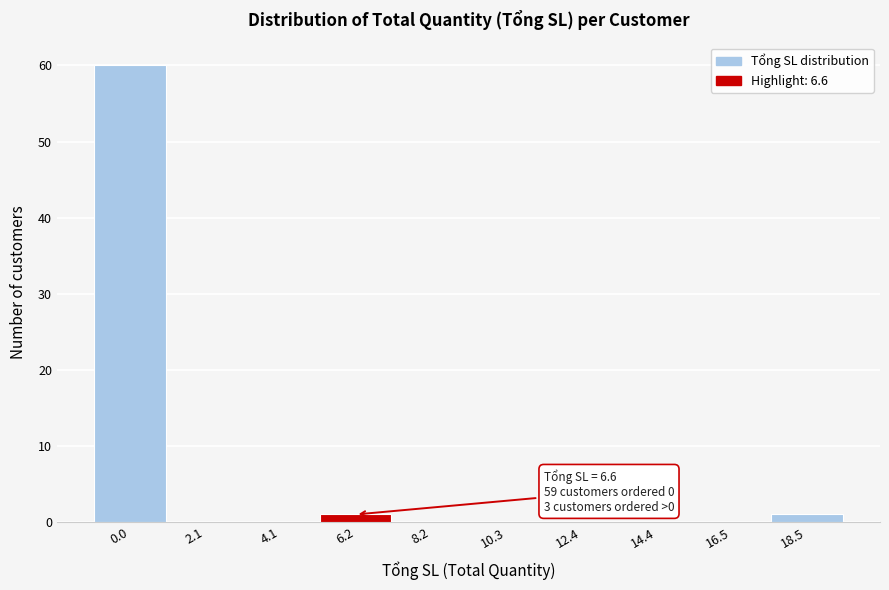

Reading left to right, what are all the values shown in this chart?

0.0=60	2.1=0	4.1=0	6.2=1	8.2=0	10.3=0	12.4=0	14.4=0	16.5=0	18.5=1